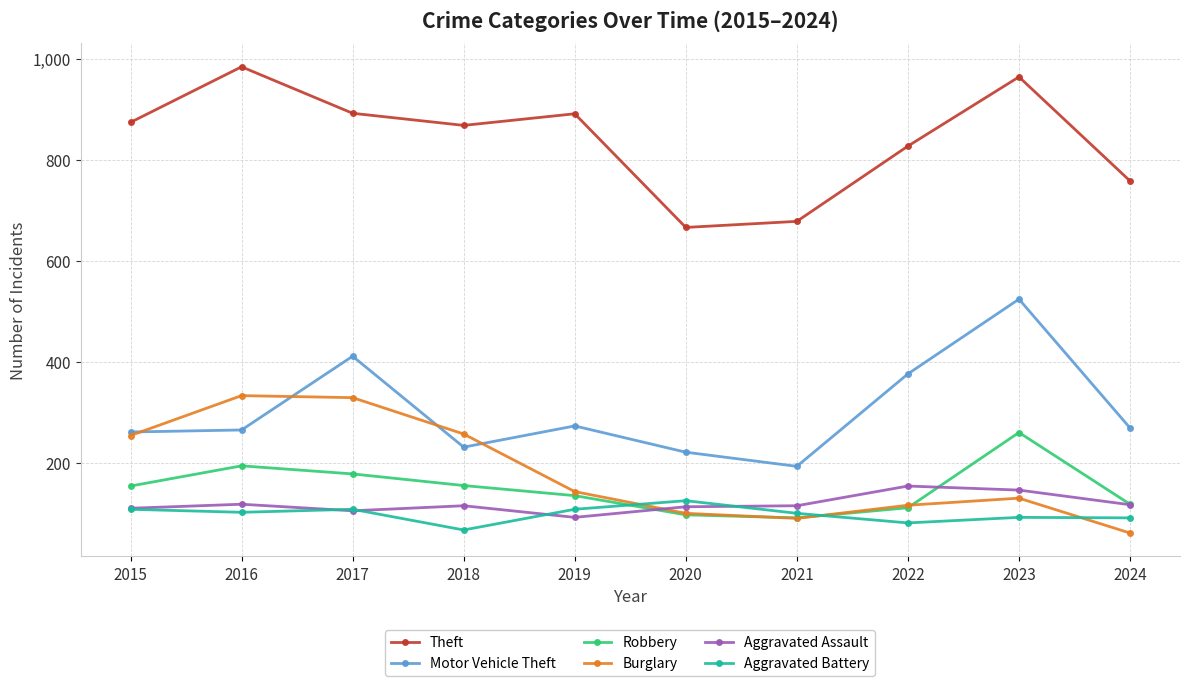

The Robbery series shows 248 at 2015. True or false?

False